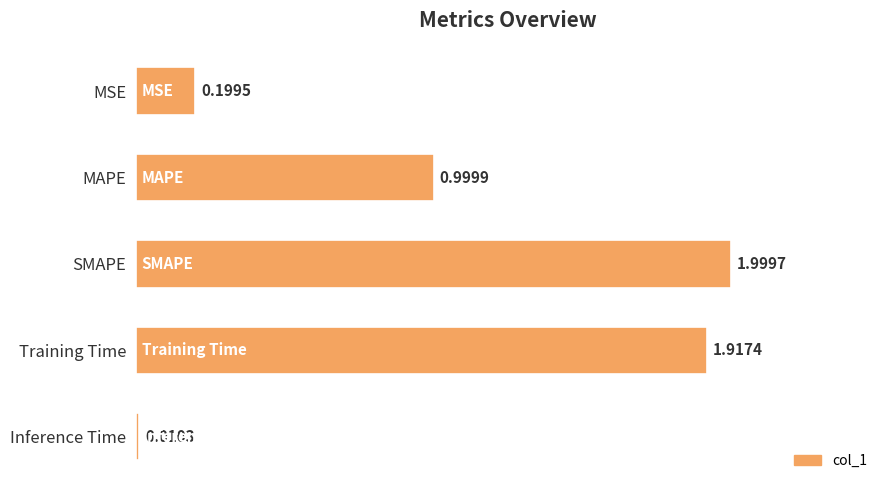

What is the average value?

1.0